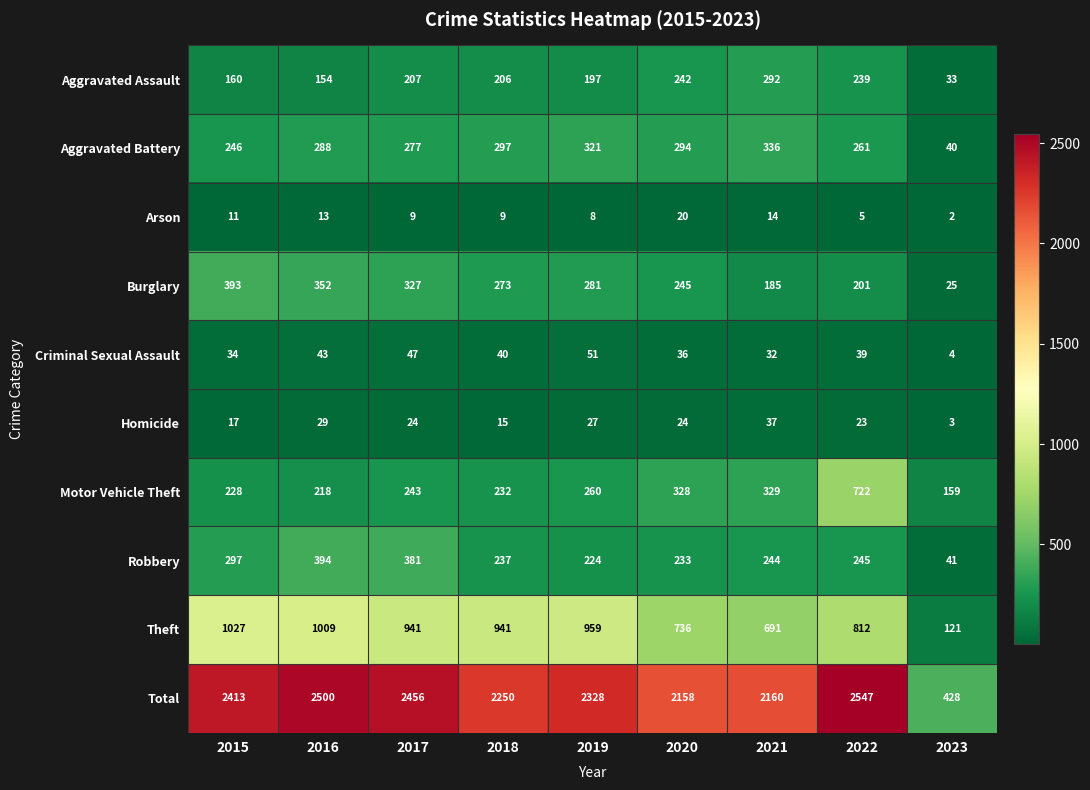

At which category is the sum across all series the highest?

2022